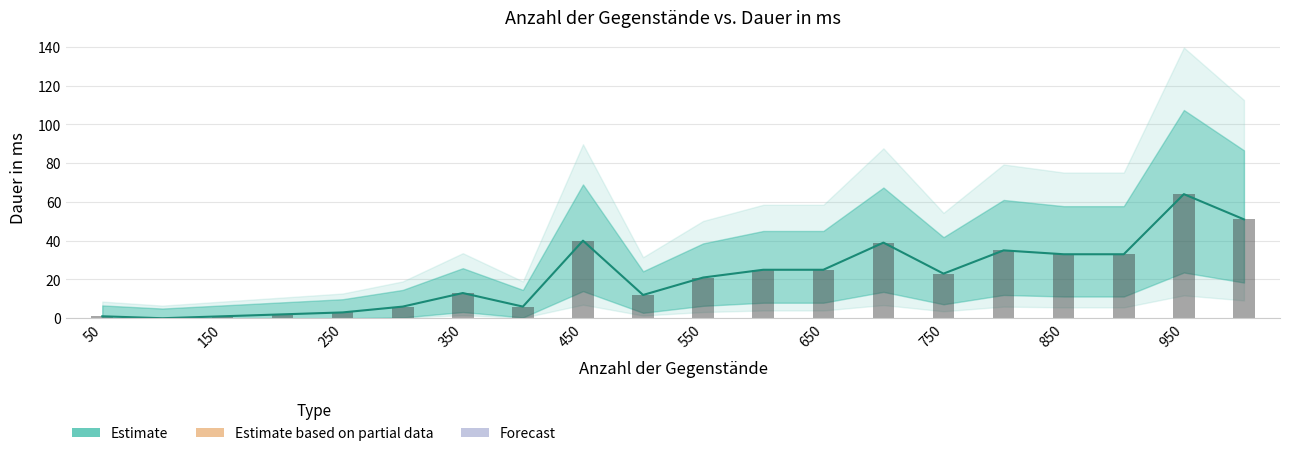

Reading left to right, transcribe all the data shown in this chart.

50=1	100=0	150=1	200=2	250=3	300=6	350=13	400=6	450=40	500=12	550=21	600=25	650=25	700=39	750=23	800=35	850=33	900=33	950=64	1000=51